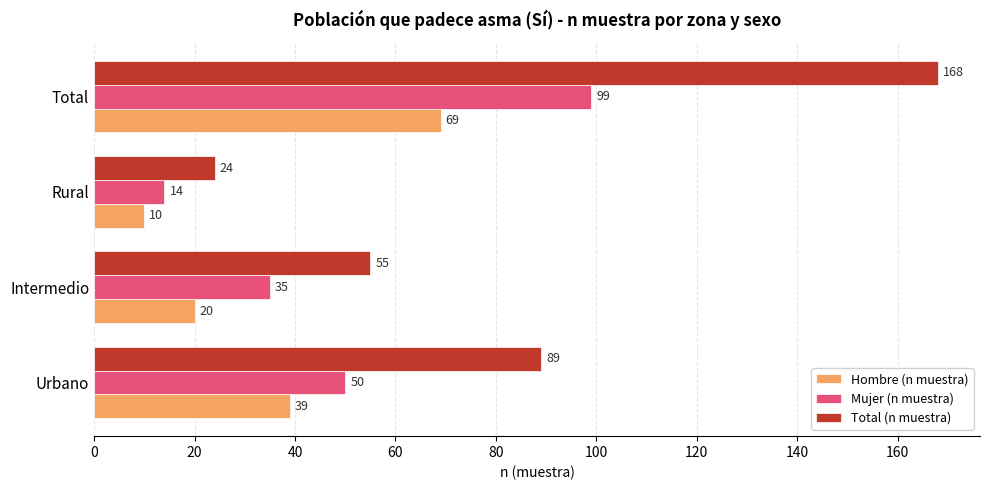

What is the difference between the second highest and second lowest values in the Mujer (n muestra) series?

15